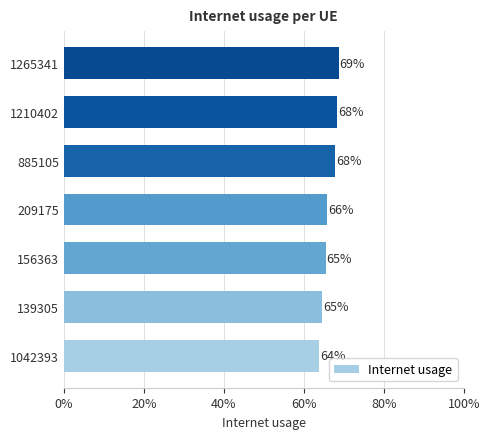

Are the bars horizontal?

Yes